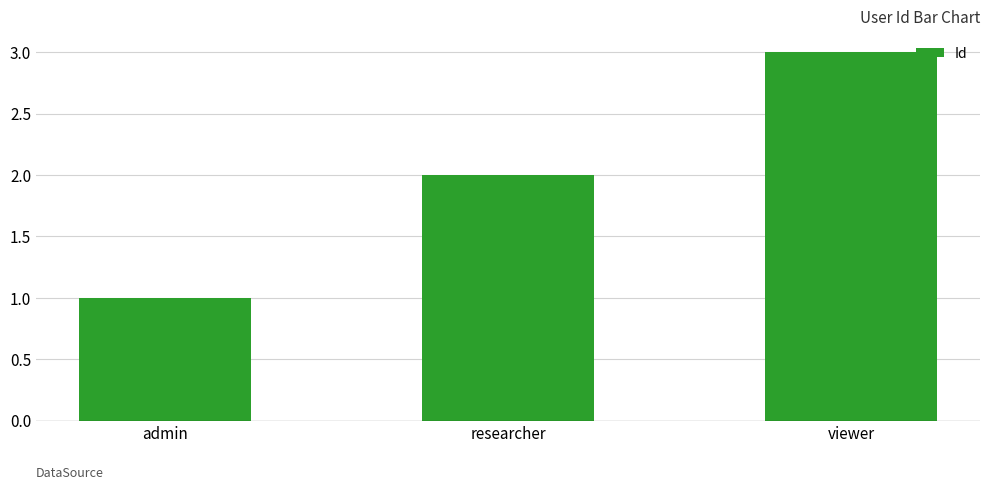

Reading left to right, transcribe all the data shown in this chart.

admin=1	researcher=2	viewer=3